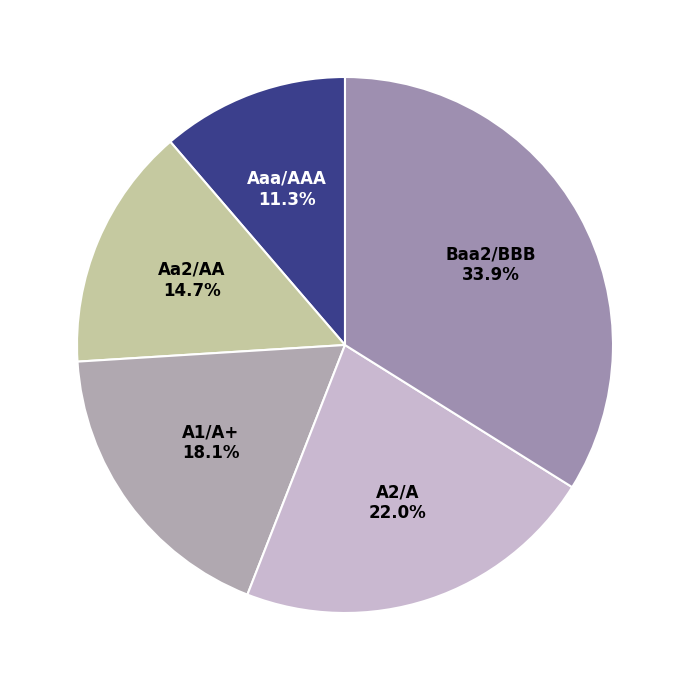

To the nearest percent, what is the difference between the largest and smallest slice percentages?

23%